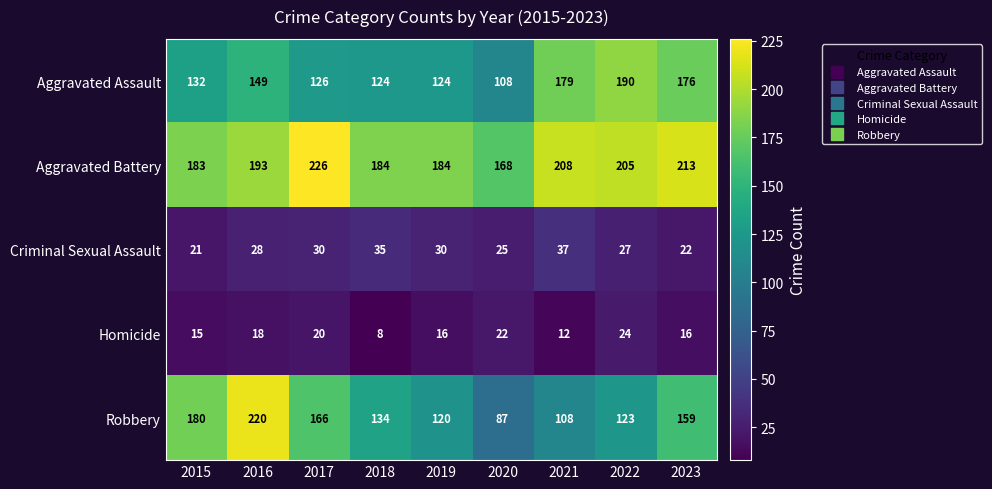

At which category is the sum across all series the highest?

2016